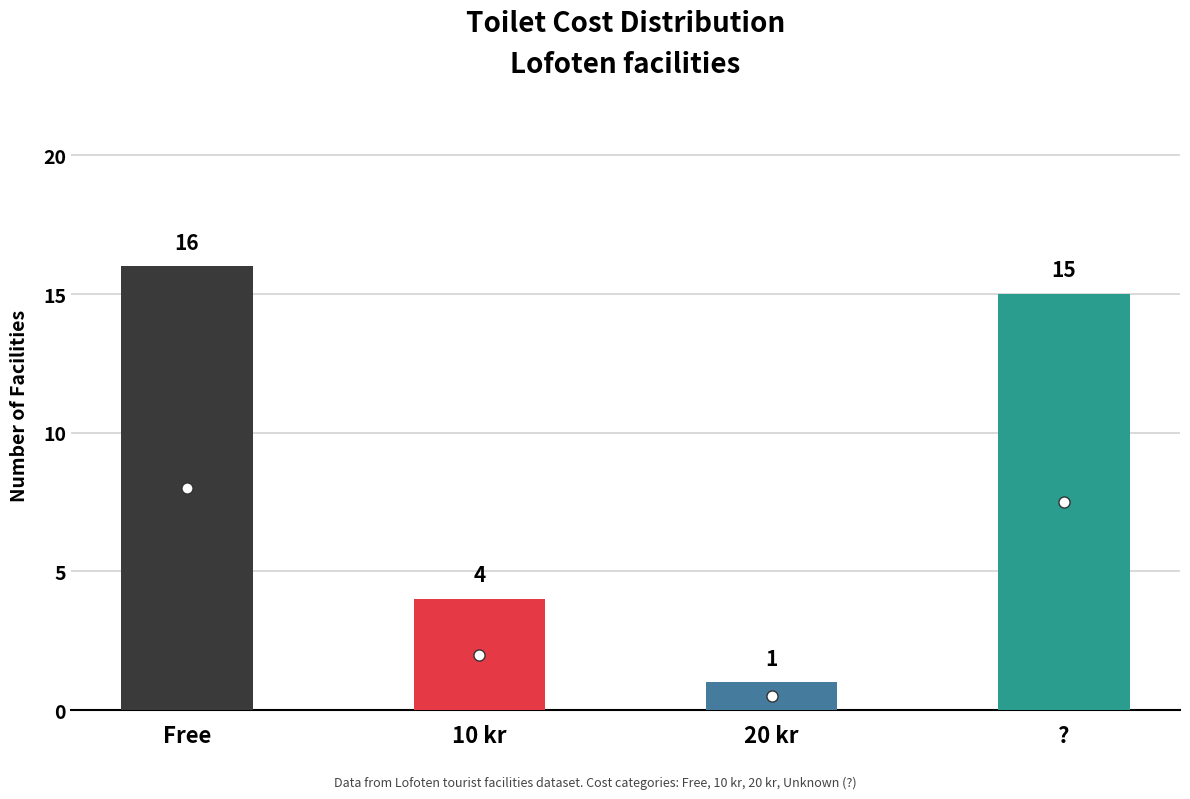

What is the greatest value displayed?

16